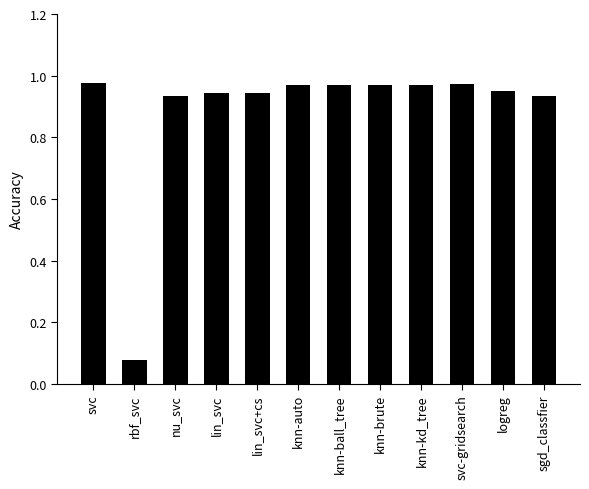

What is the label of the 10th bar from the left?

svc-gridsearch